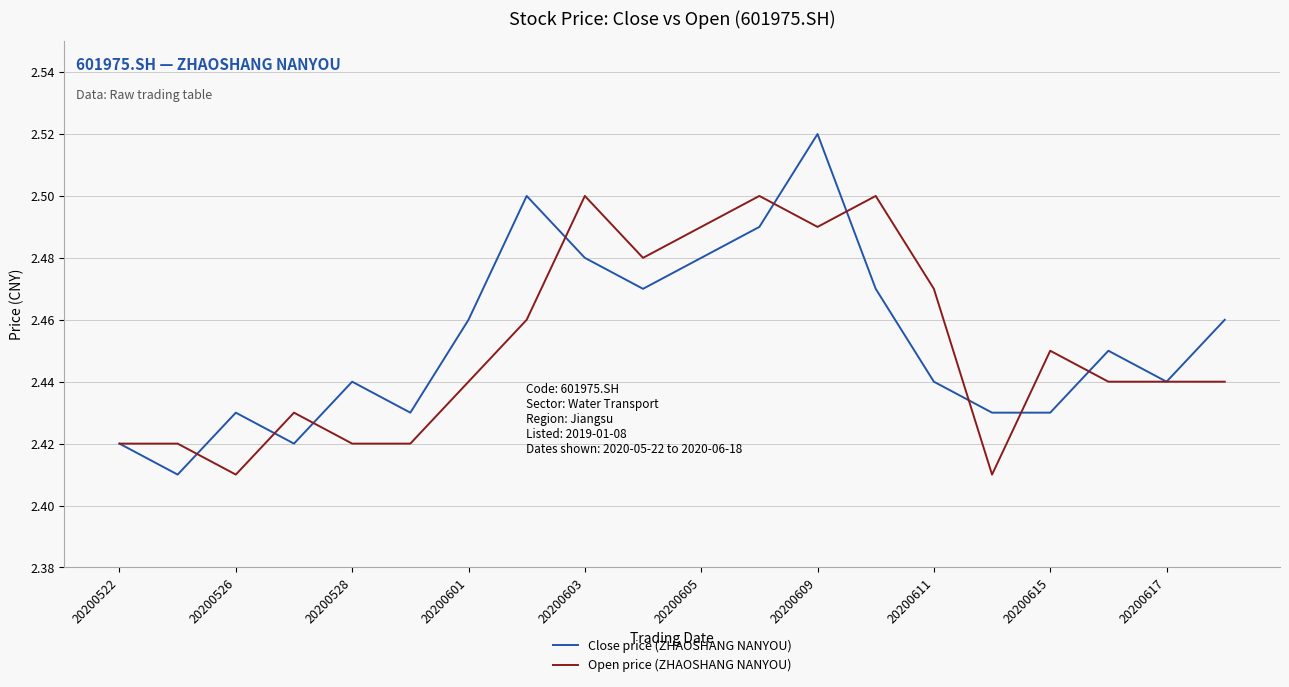

Rank the series by their maximum value, from lowest to highest.

Open price (ZHAOSHANG NANYOU), Close price (ZHAOSHANG NANYOU)